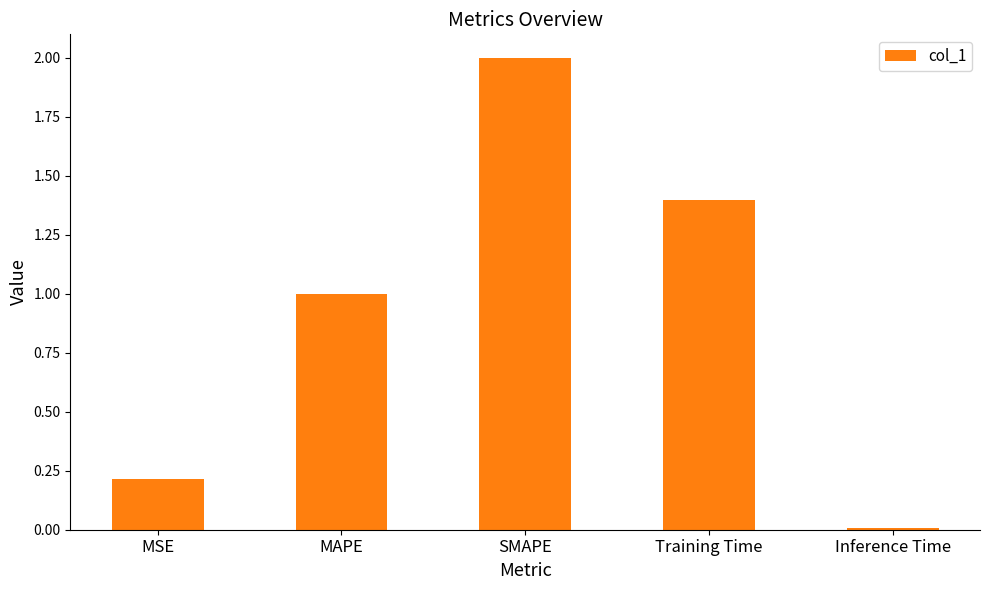

How many bars are there in total?

5